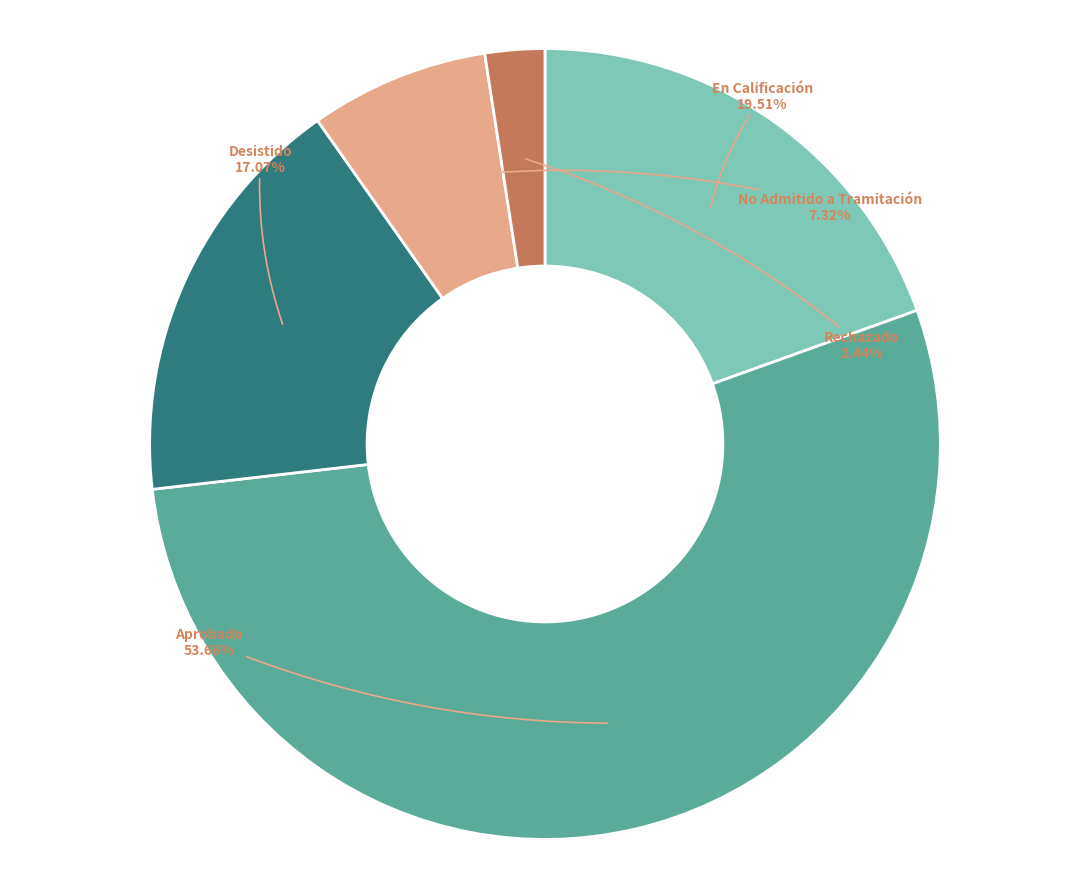

Rank the categories by value from lowest to highest.

Rechazado, No Admitido a Tramitación, Desistido, En Calificación, Aprobado